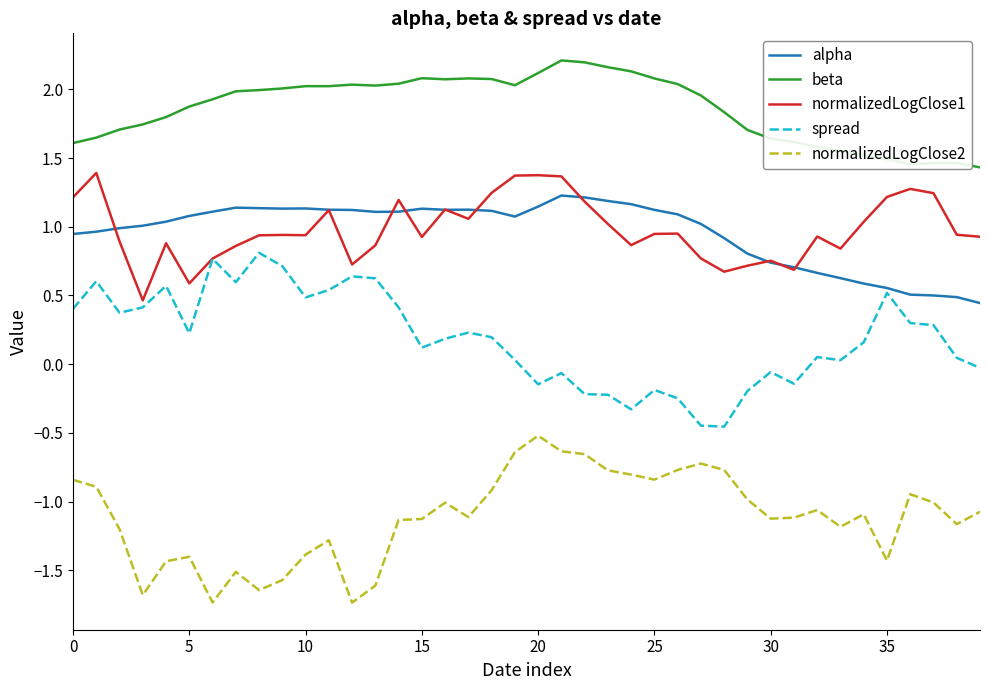

At how many categories does at least one series exceed 1?

40